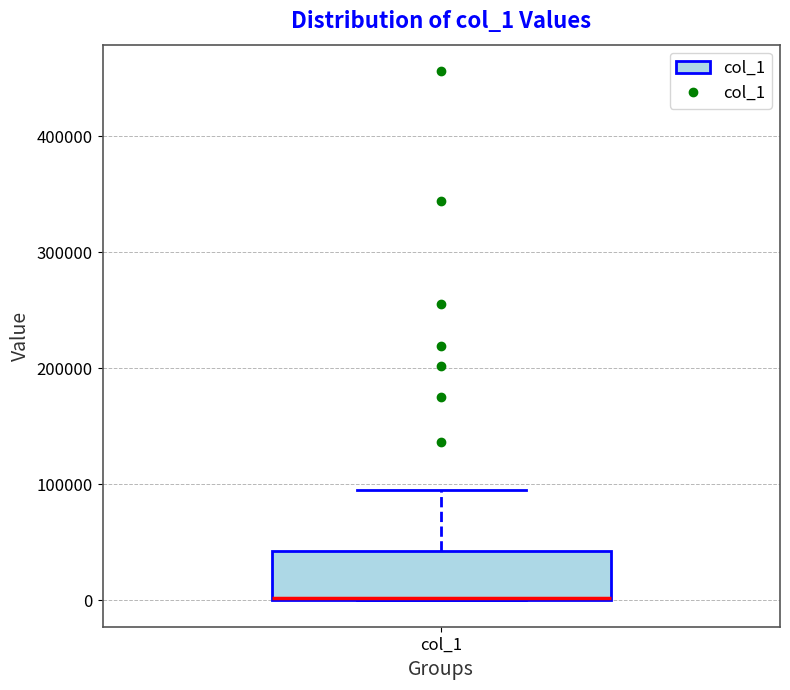

Transcribe this box plot: give where the median line is, the range the box spans, and where the two whiskers end, as read against the y-axis. The values are not printed on the chart, so give them approximately, as read against the axis.

median 0 (drawn on the box's lower edge), box 0 to 40000, whiskers 0 to 90000